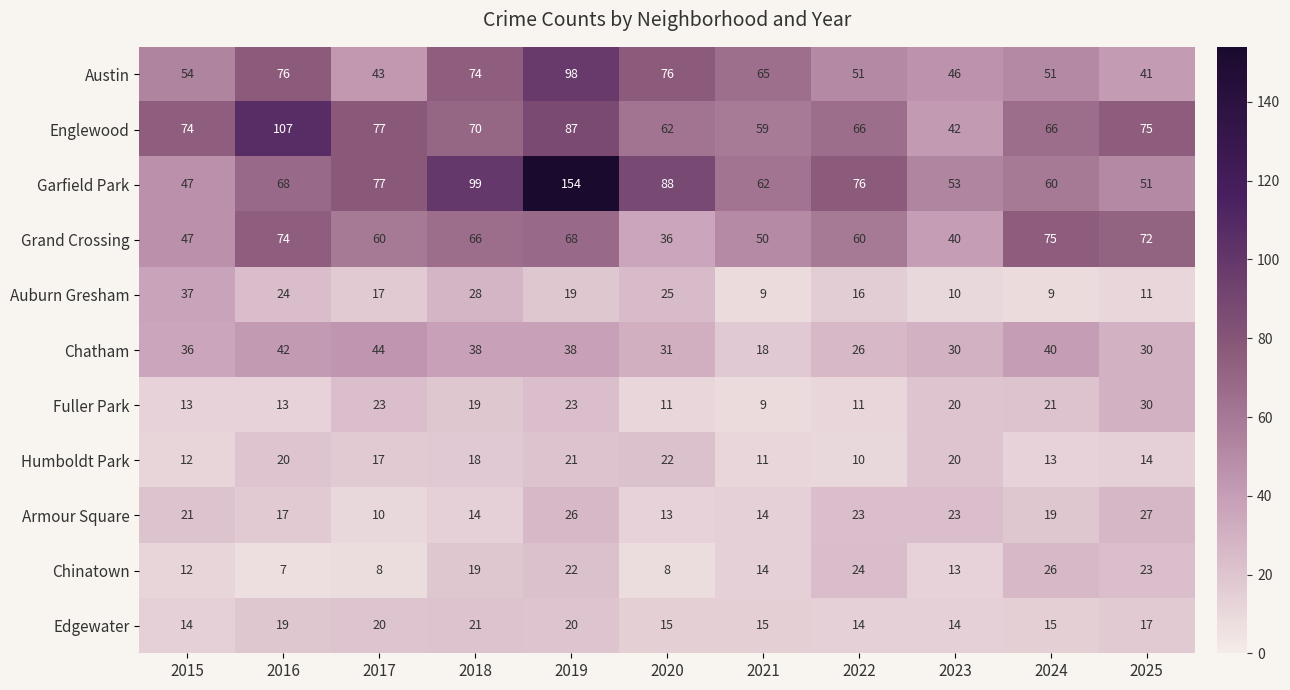

True or false: Garfield Park has a value of 47 at 2015.

True